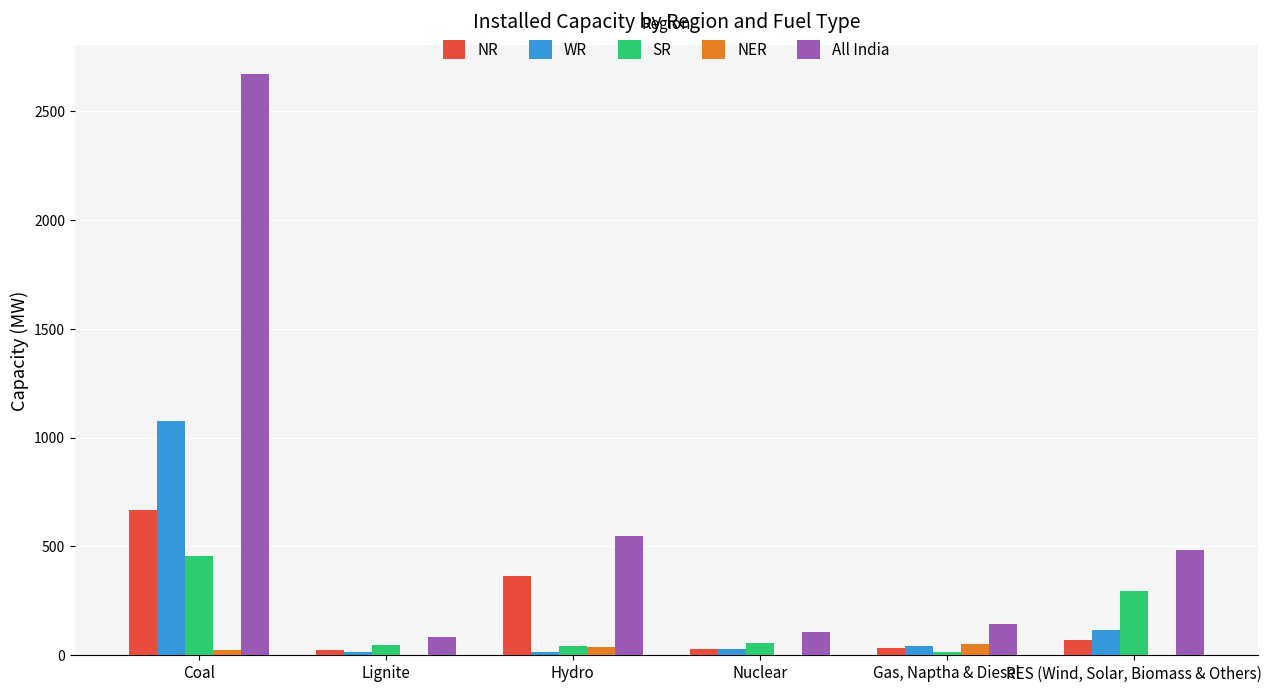

What is the greatest value displayed?

2671